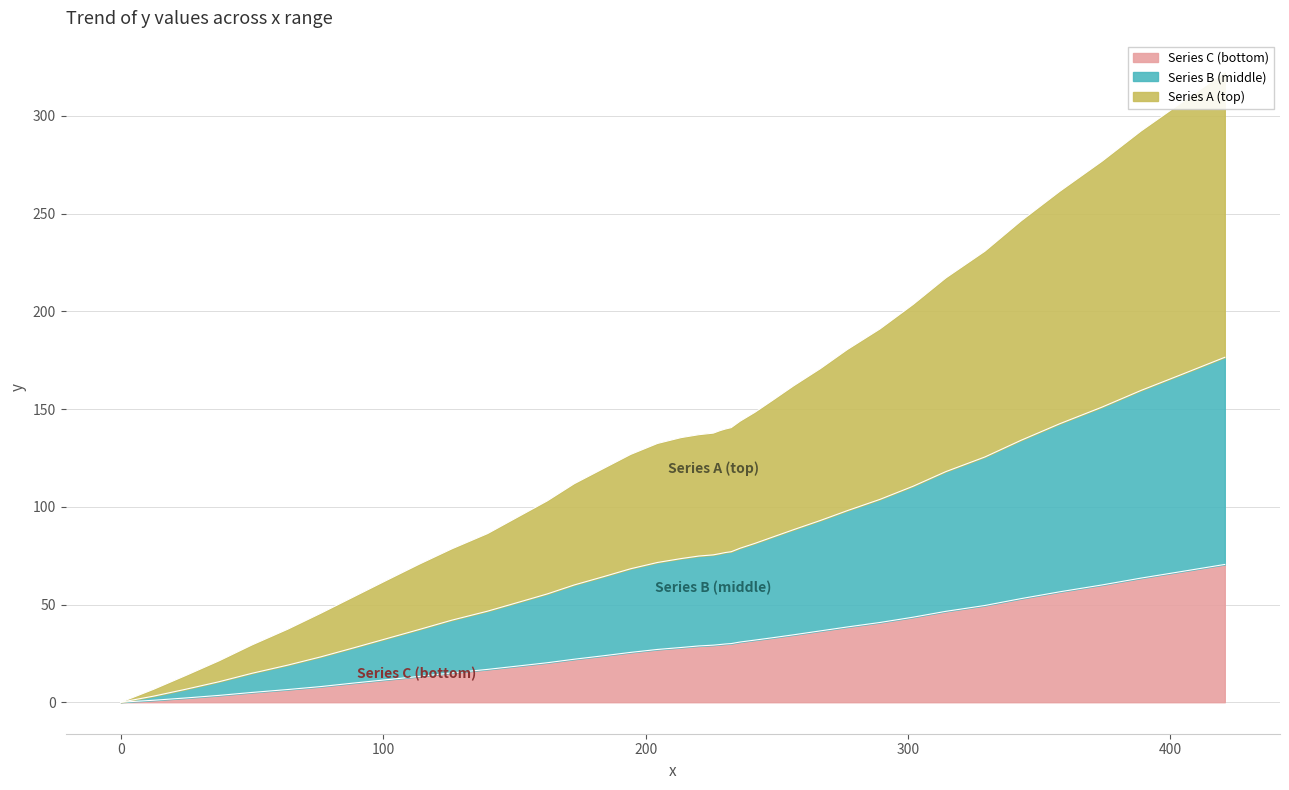

Is the value of Series C at 256.4 greater than the value of Series B at 162.5?

No